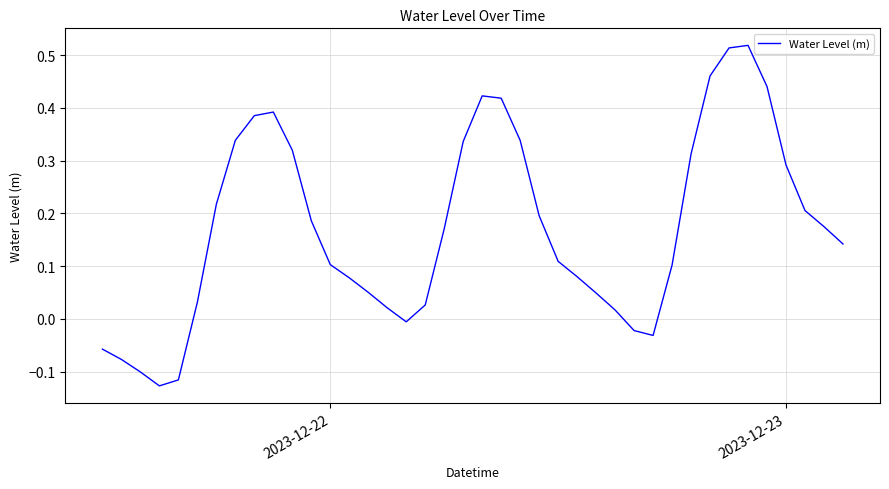

How many interior local peaks (higher than both neighbors) does the data have?

3